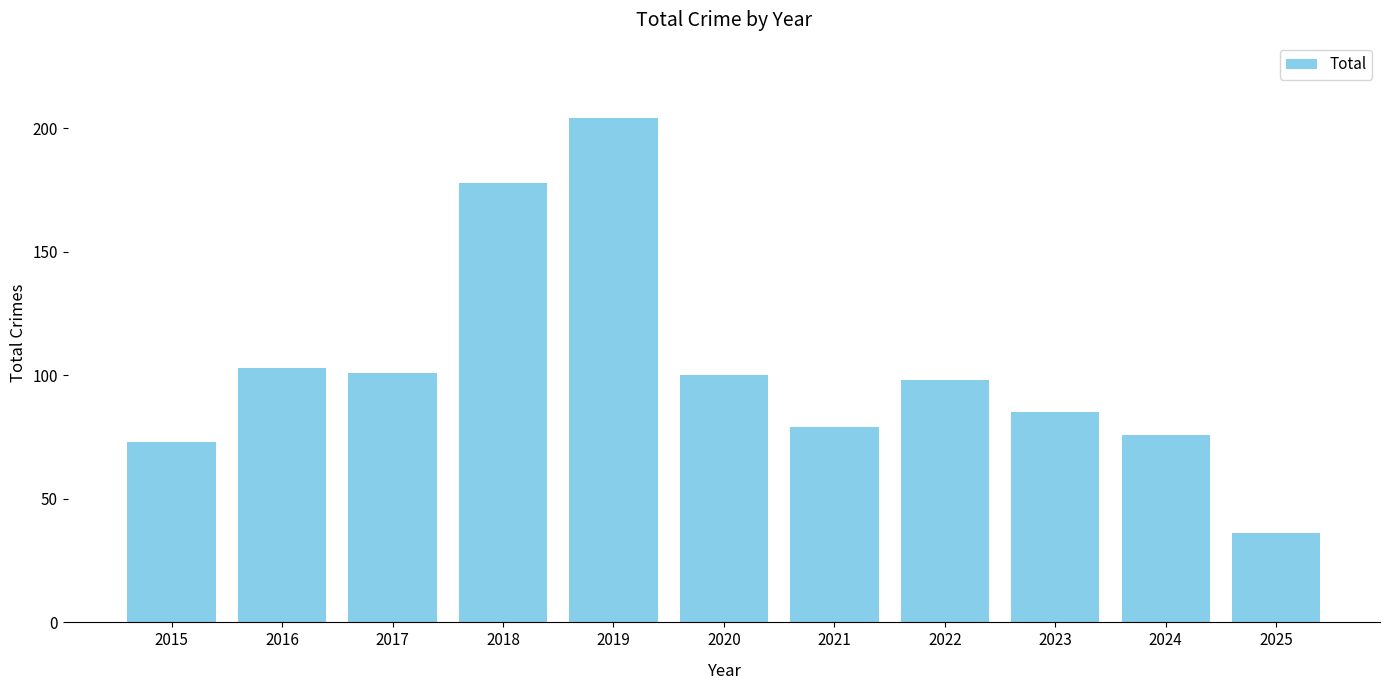

At which label does the data first exceed 98?

2016